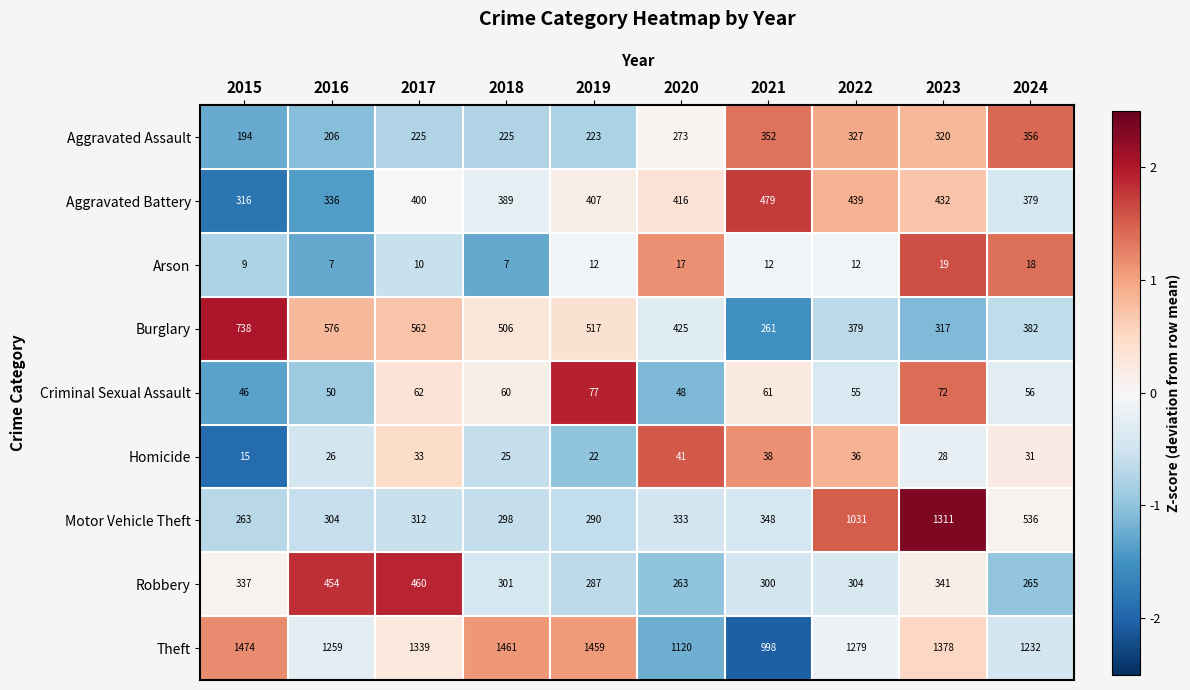

At 2022, list the series in order from largest to smallest.

Theft, Motor Vehicle Theft, Aggravated Battery, Burglary, Aggravated Assault, Robbery, Criminal Sexual Assault, Homicide, Arson